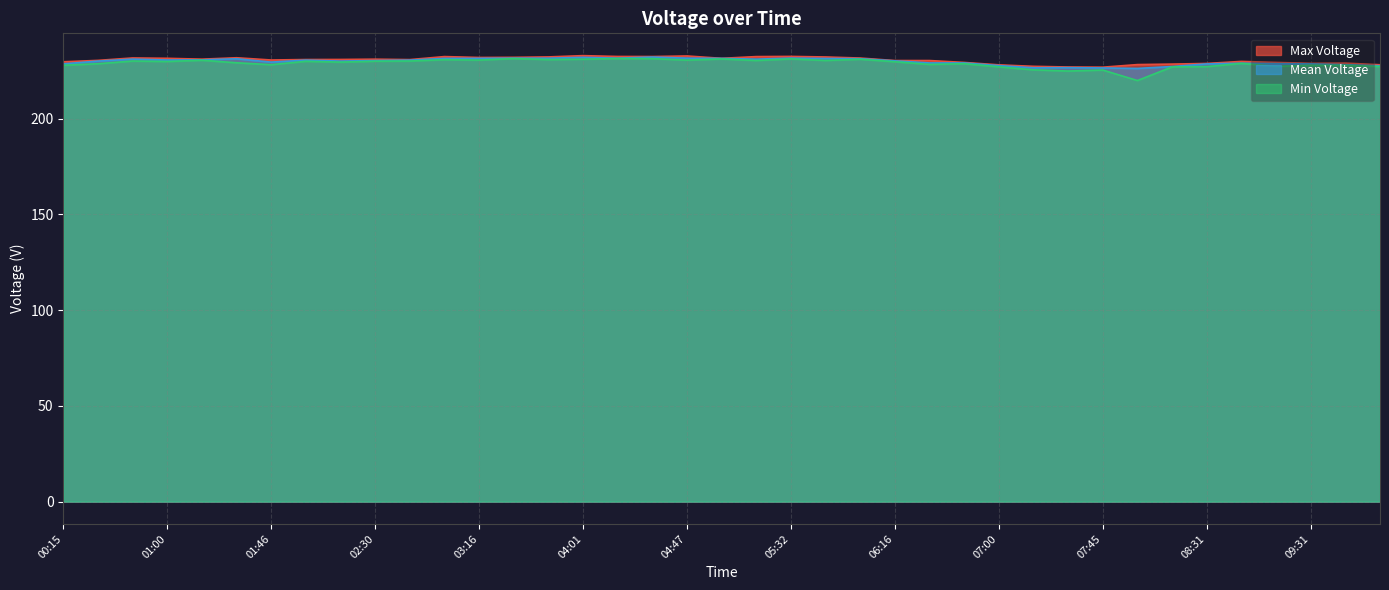

What is the label of the 19th point from the right?

05:16